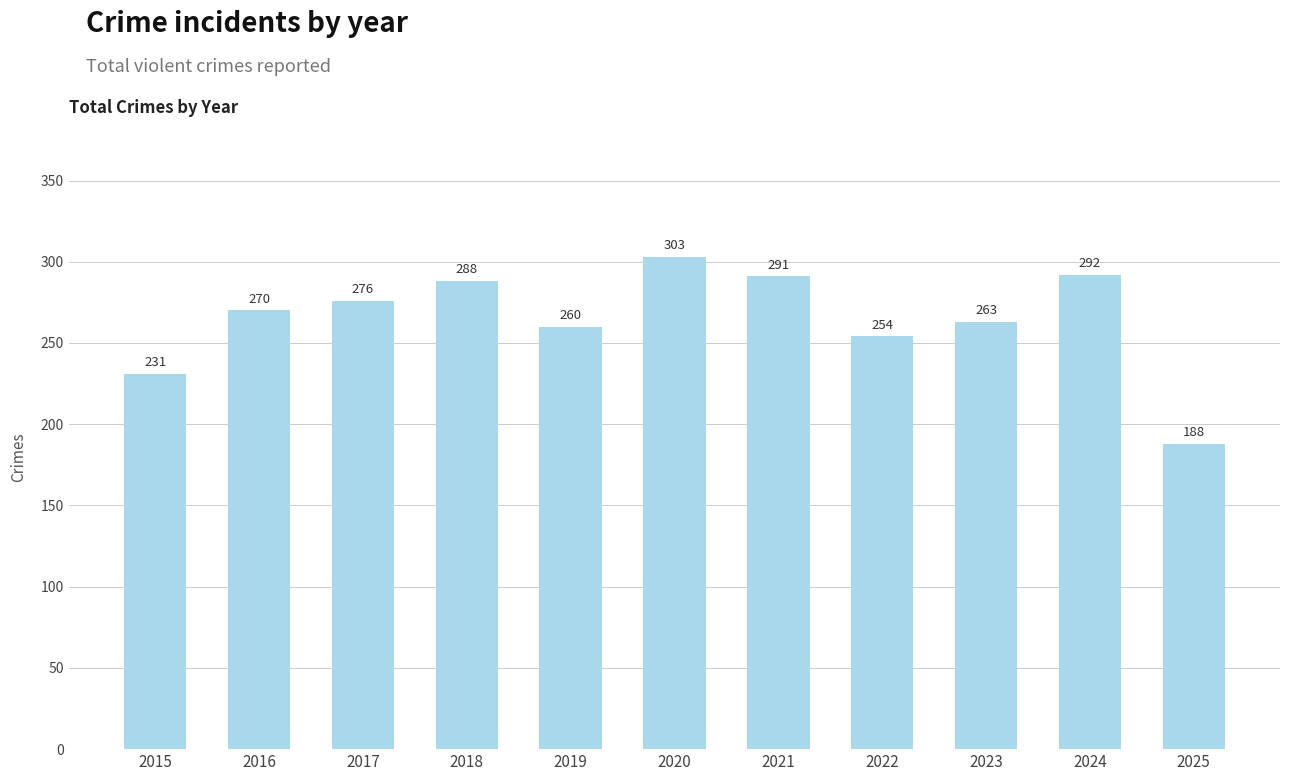

Reading left to right, what are all the values shown in this chart?

2015=231	2016=270	2017=276	2018=288	2019=260	2020=303	2021=291	2022=254	2023=263	2024=292	2025=188